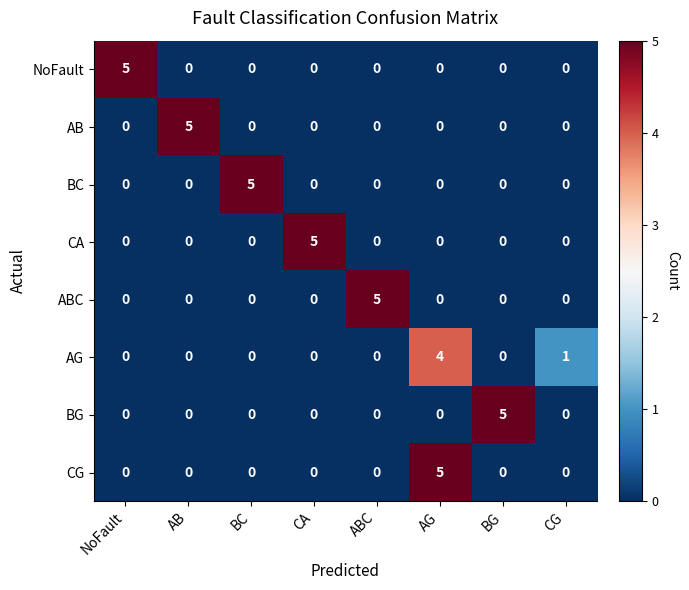

At which label does NoFault reach its peak?

NoFault